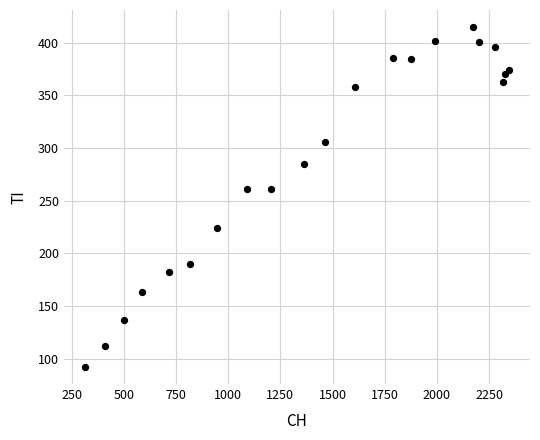

What is the range of X values (max minus min)?

2031